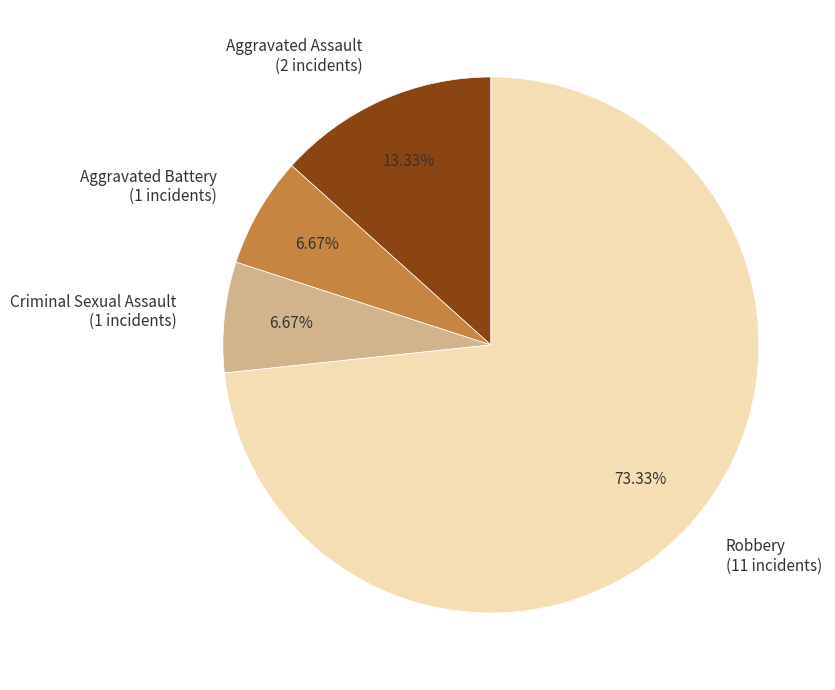

Count the number of slices in the pie.

4